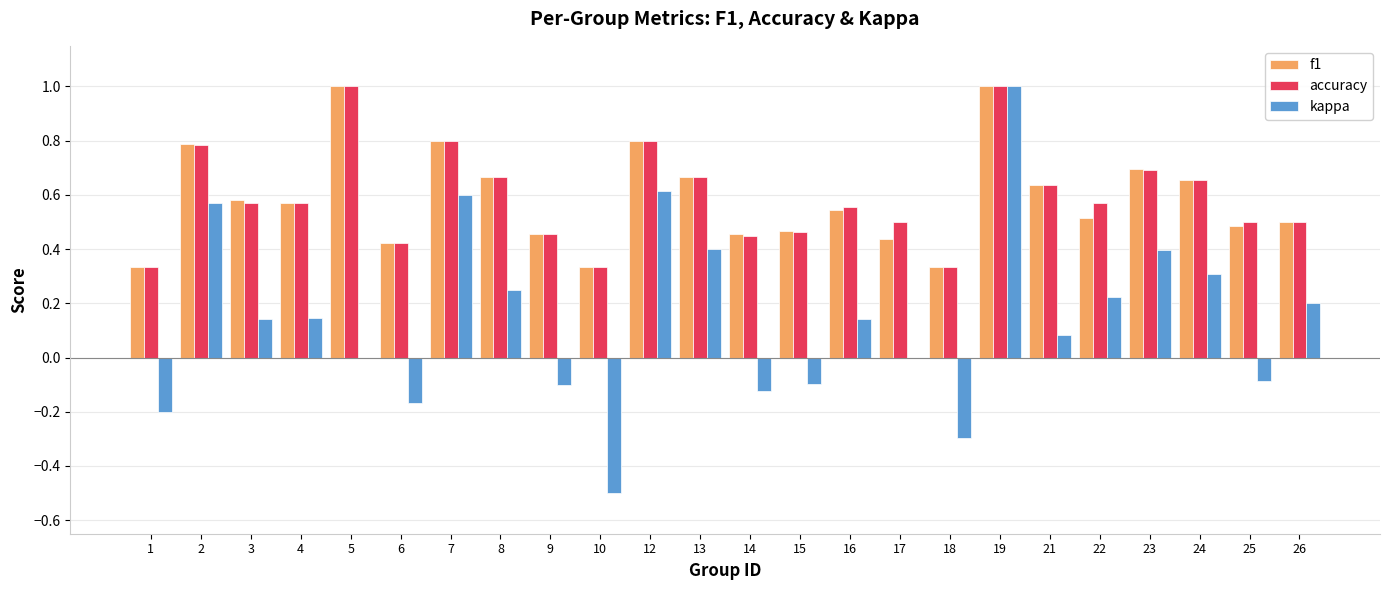

What is the sum of the accuracy values at 9 and 18?

0.8